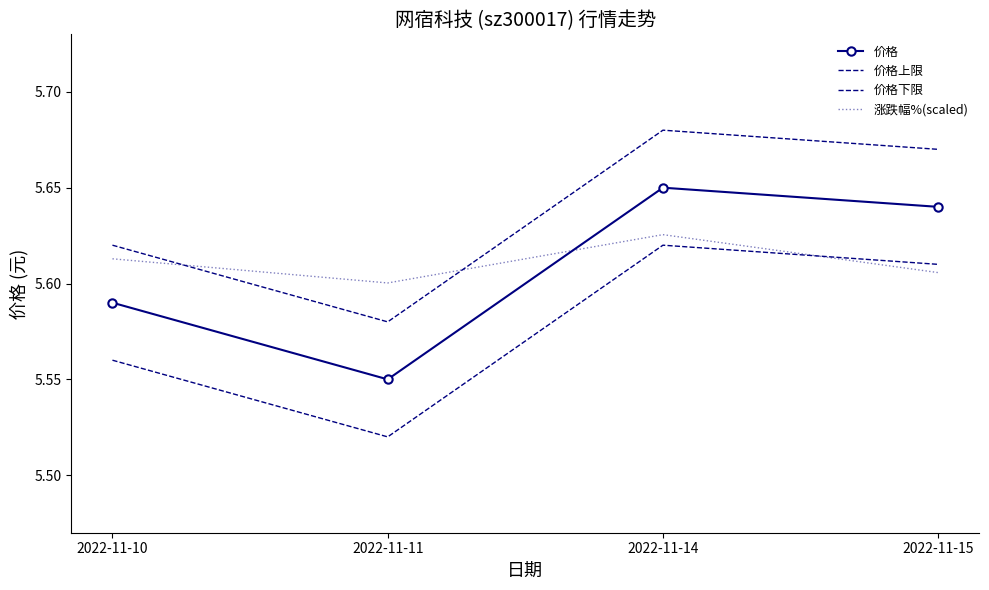

Is it true that 价格下限 equals 5.6 at 2022-11-14?

True